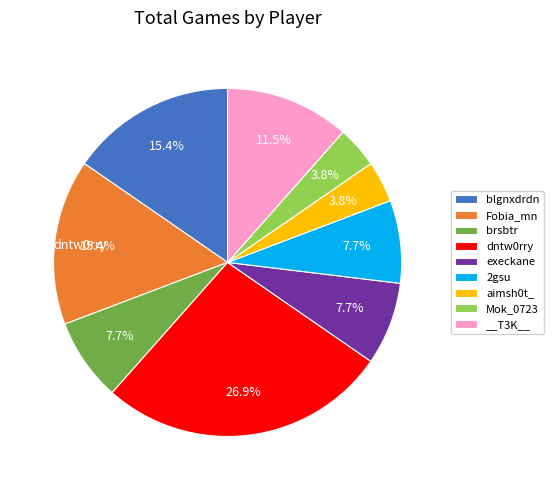

To the nearest percent, what is the difference between the __T3K__ and execkane slice percentages?

4%